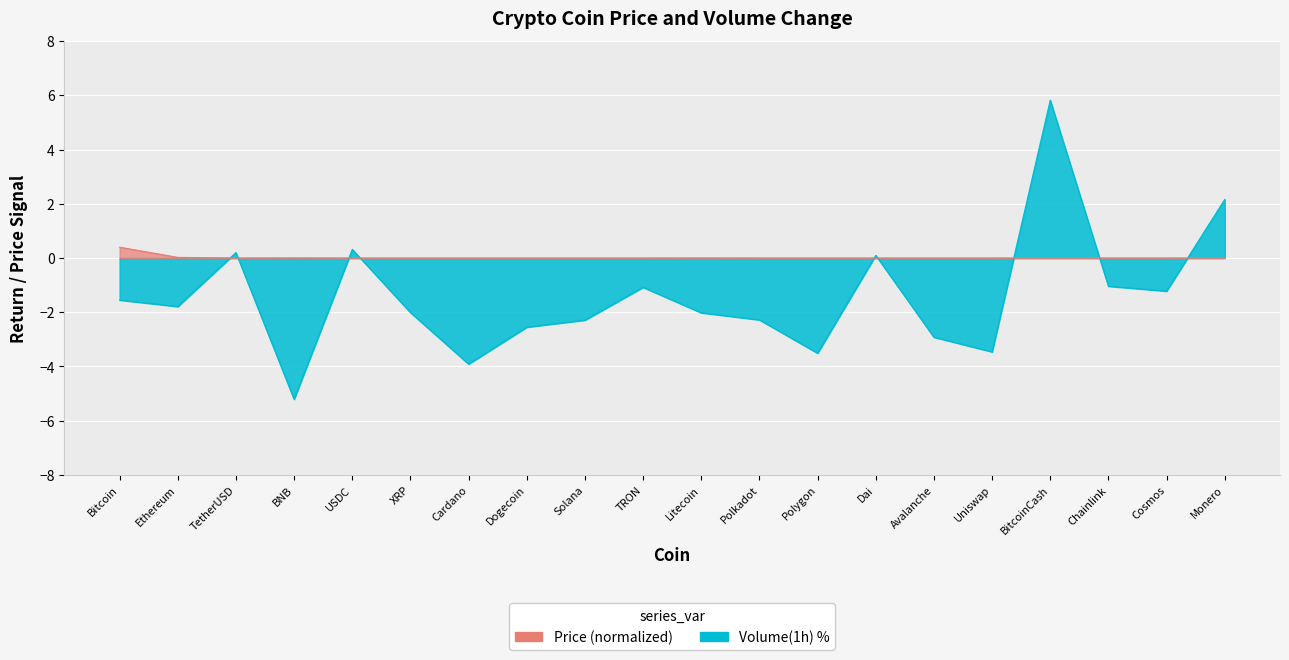

Which series has the largest range (max minus min)?

Volume_pct